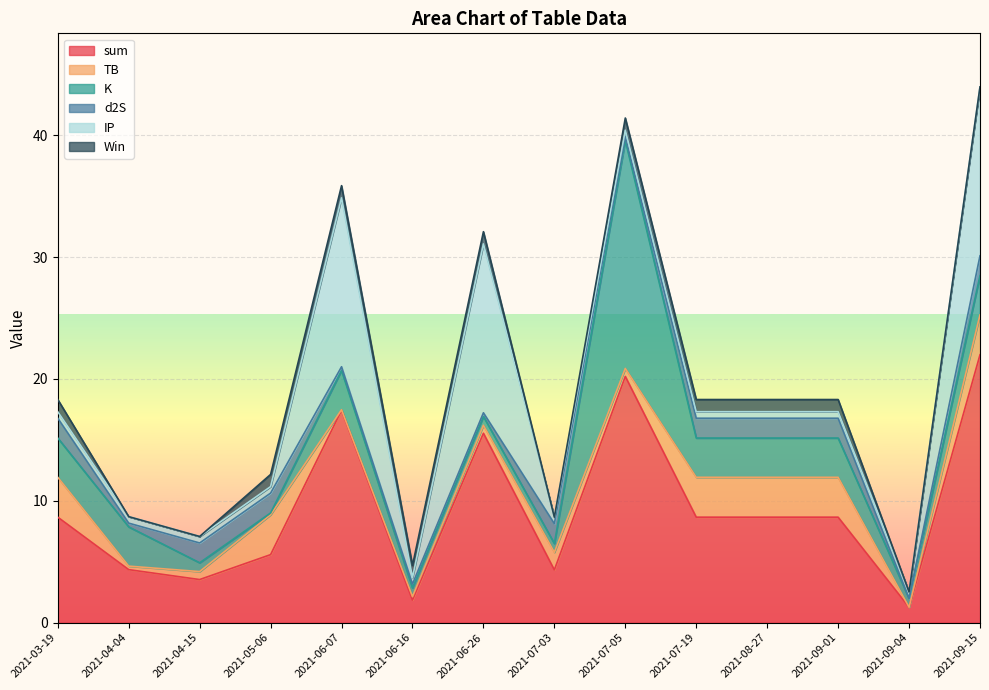

Is the value of TB at 2021-09-01 greater than the value of K at 2021-08-27?

Yes